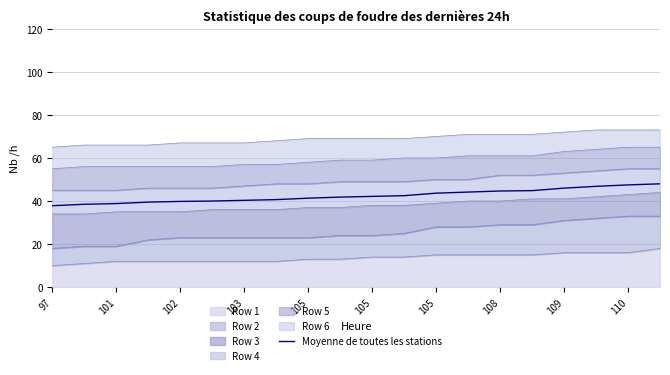

What is the label of the 14th point from the left?

13